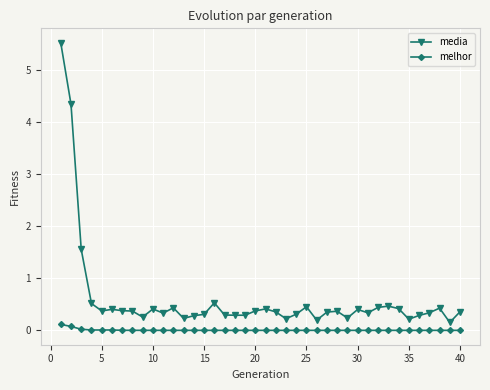

List the series in order of their peak value, highest first.

media, melhor